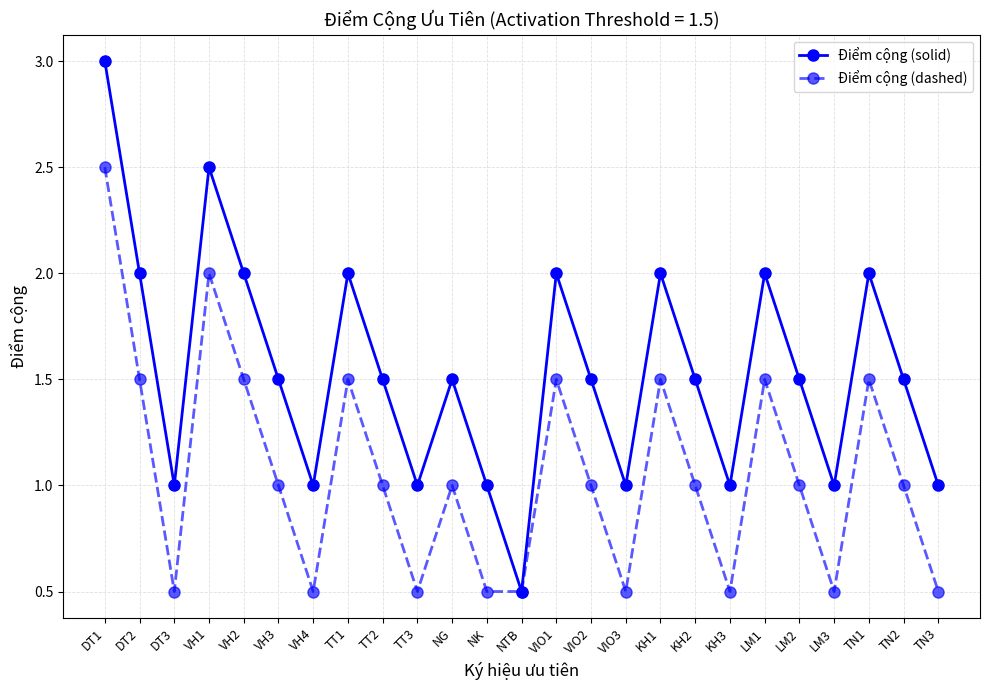

True or false: Điểm cộng (solid) has a value of 1.5 at LM2.

True